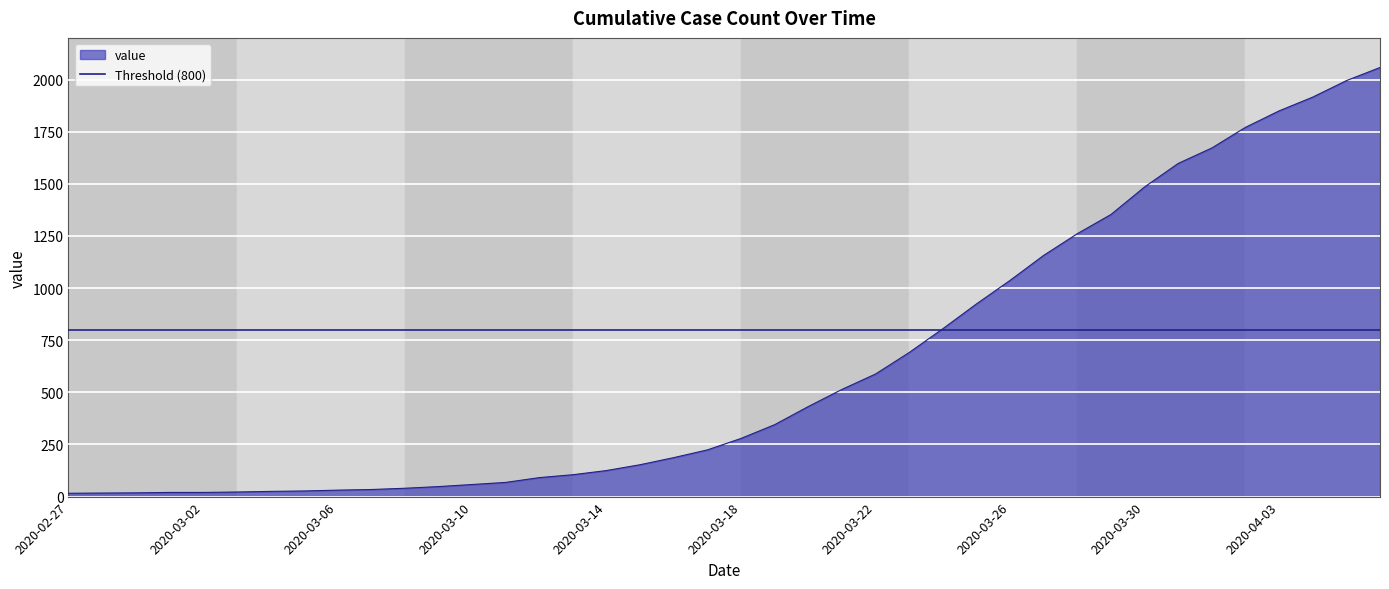

What is the sum of the values at 2020-03-28 and 2020-04-02?

3032